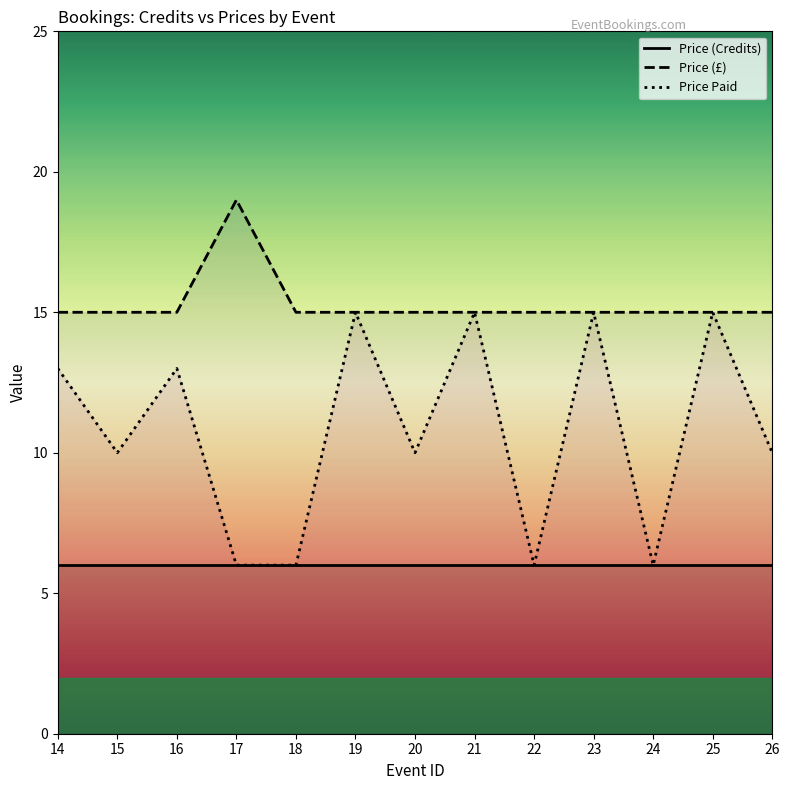

At how many categories does at least one series exceed 11?

13